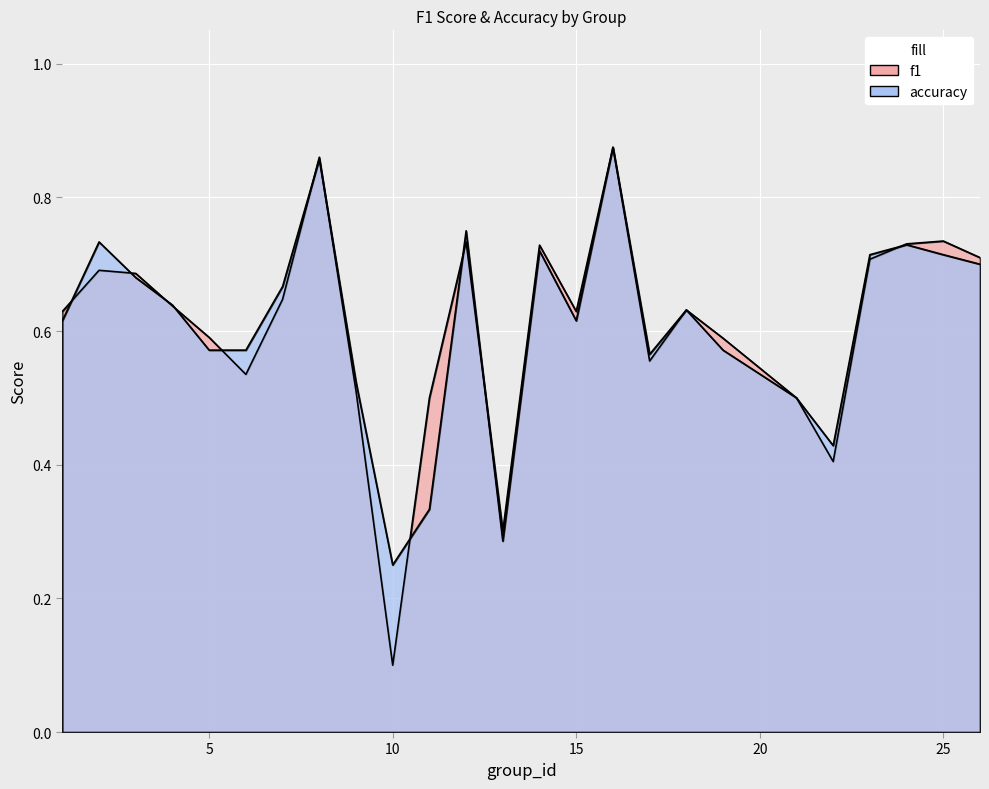

How many series are shown in this chart?

2